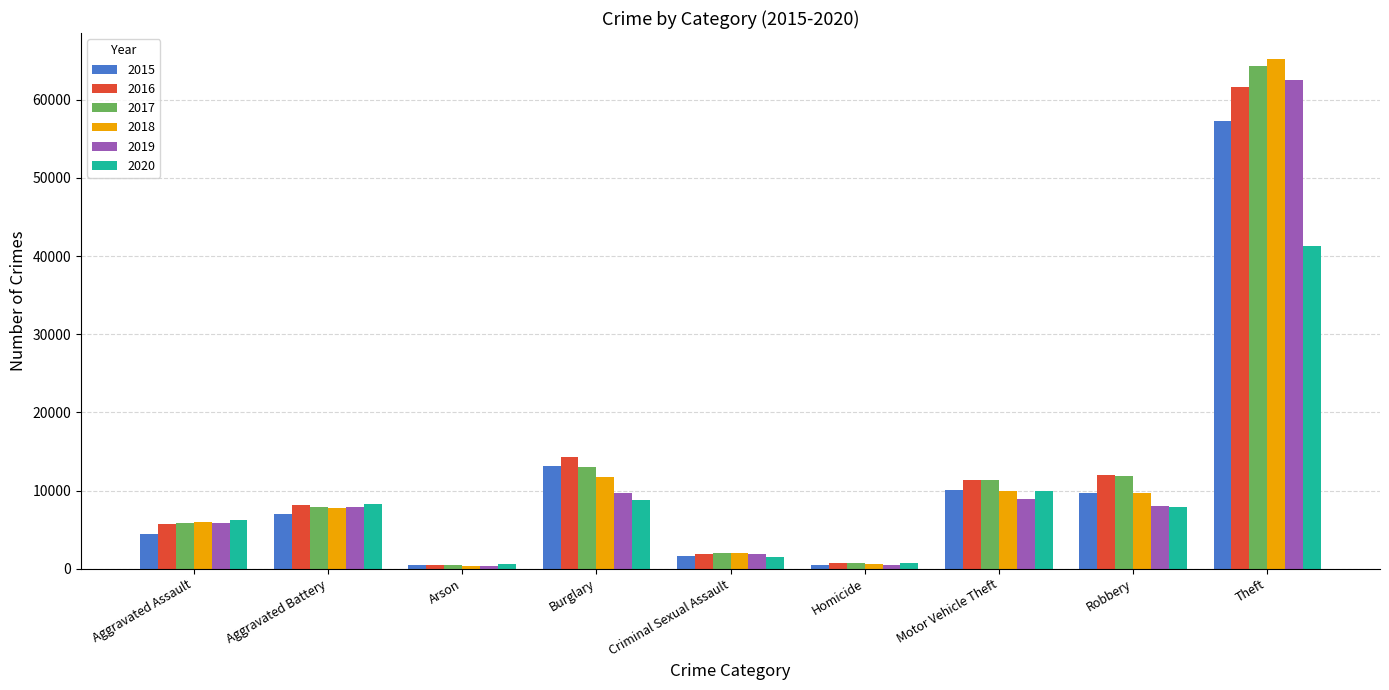

The value of 2015 at Aggravated Assault is 1126. True or false?

False